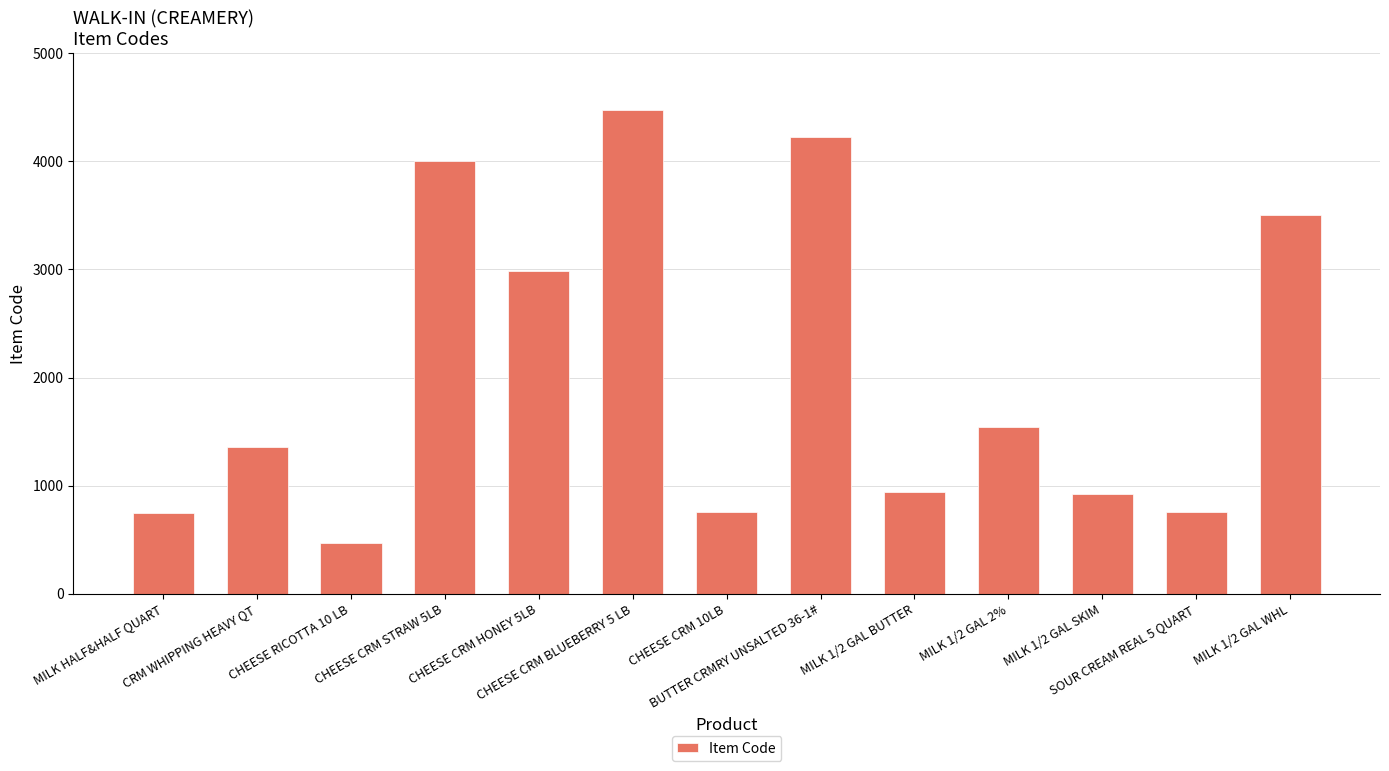

What is the difference between the second highest and minimum values?

3757